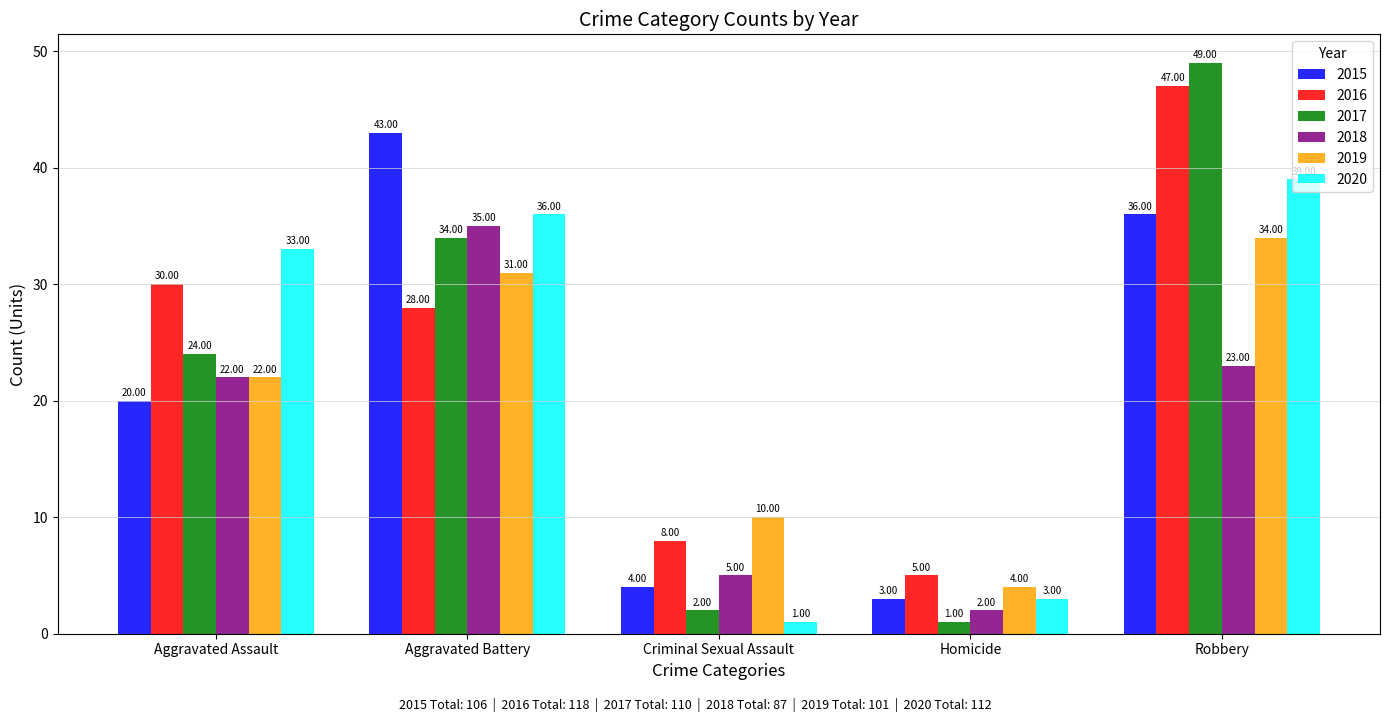

What is the label of the 1st bar from the left?

Aggravated Assault